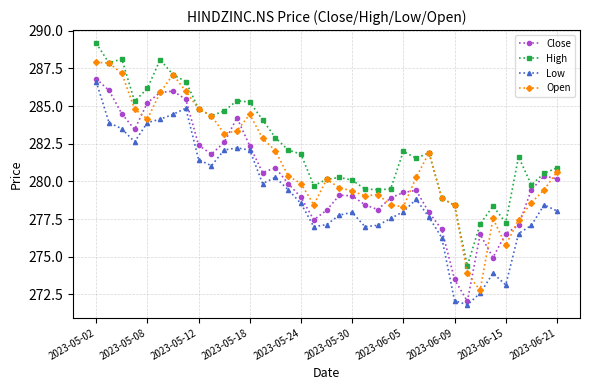

Which series has the largest total across all categories?

High